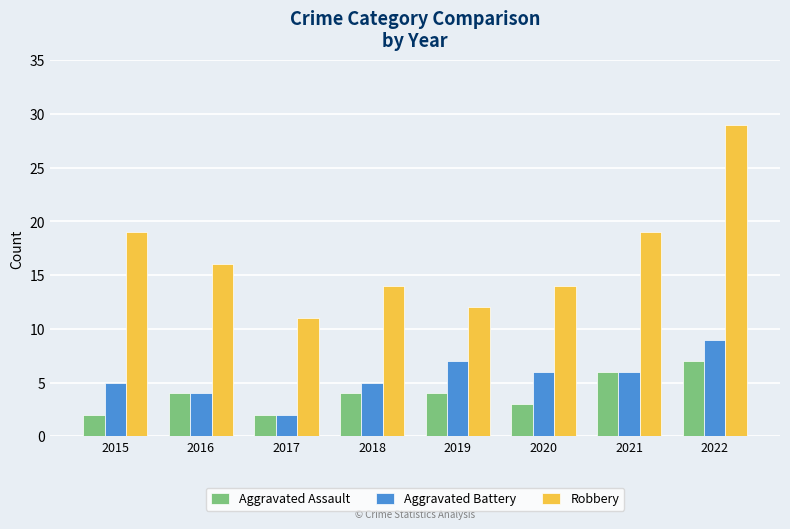

The value of Aggravated Battery at 2022 is 14. True or false?

False